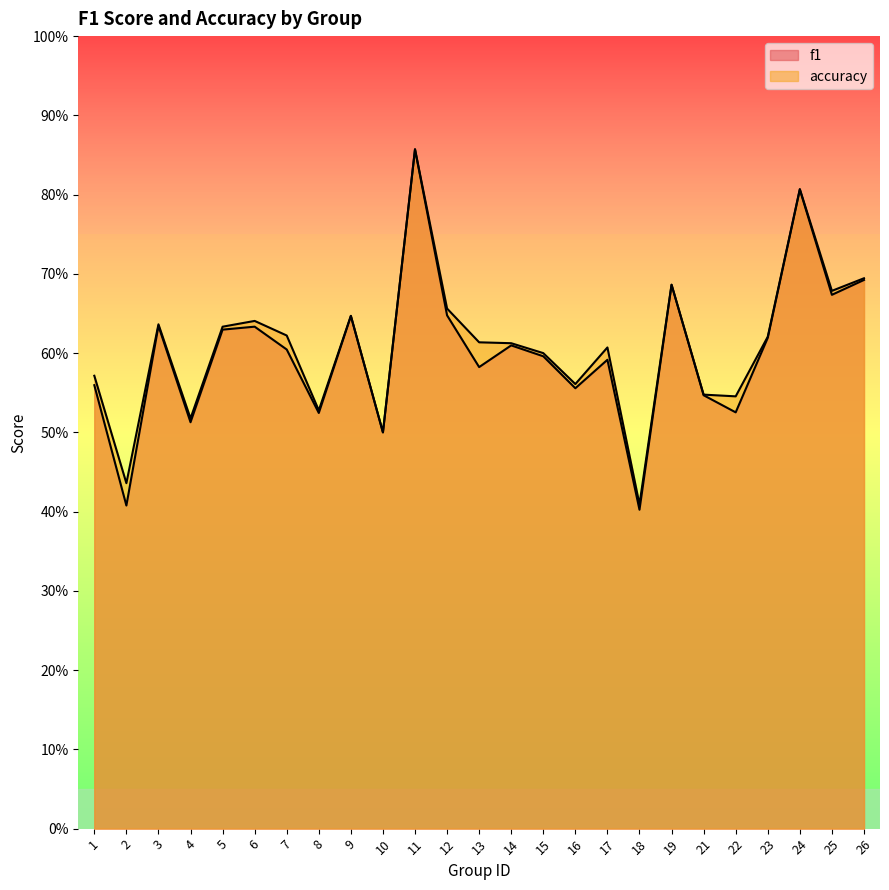

True or false: f1 has more than 1 points higher than both neighbors.

True